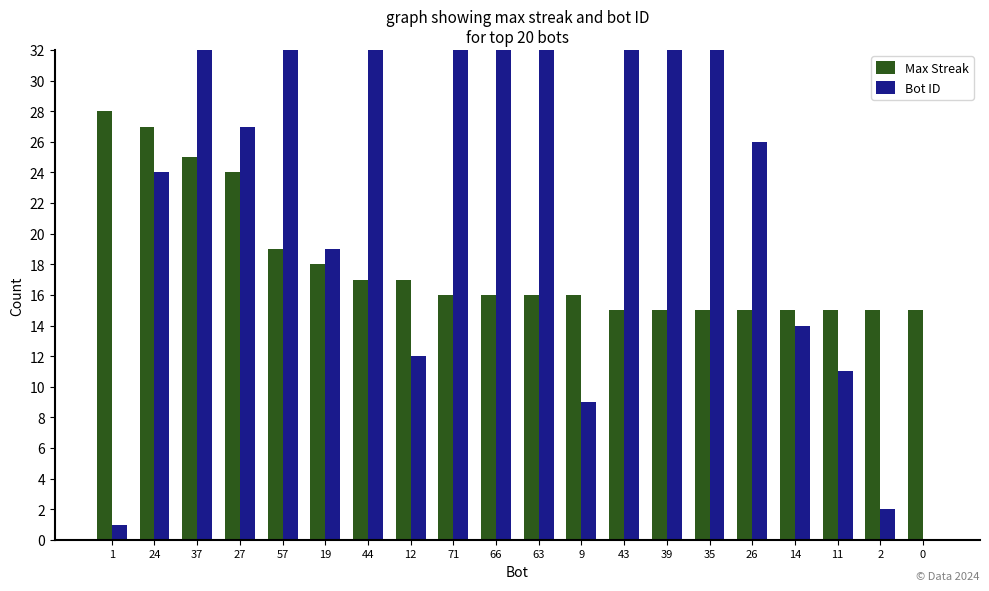

What is the average value of the Bot ID series?

30